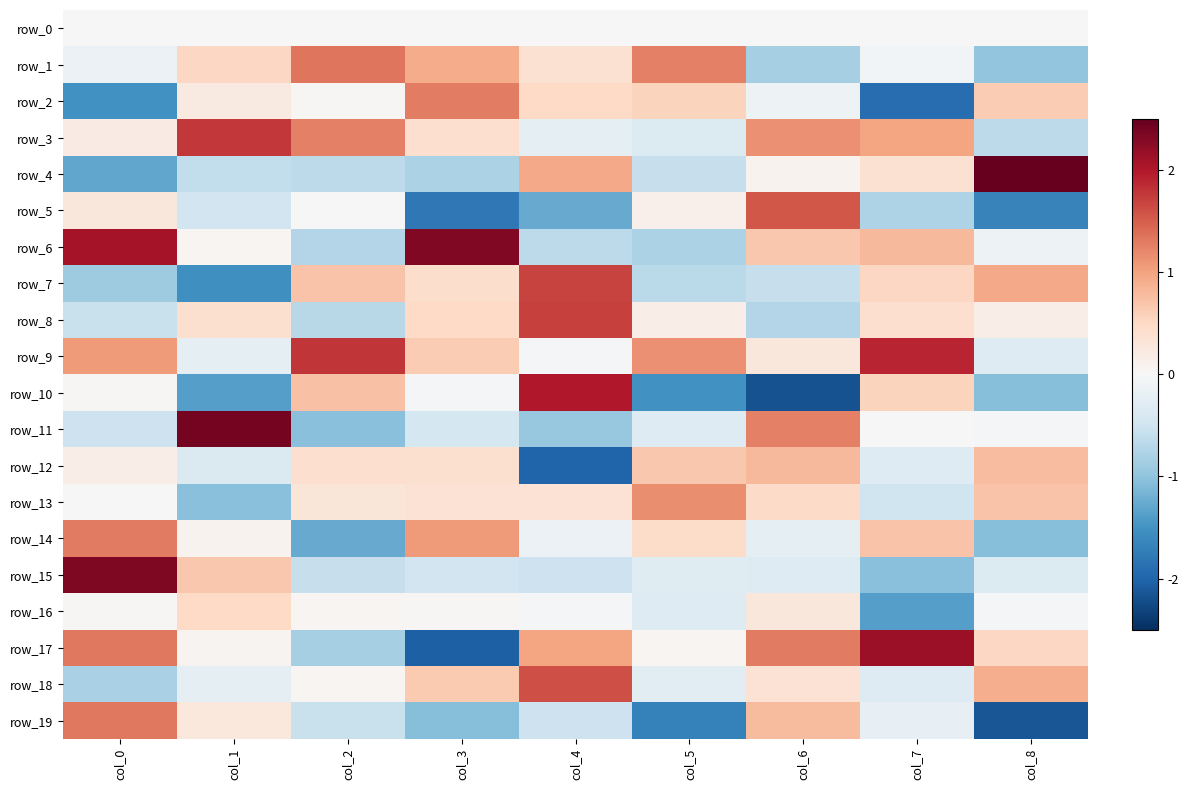

Which series has the largest total across all categories?

row_9